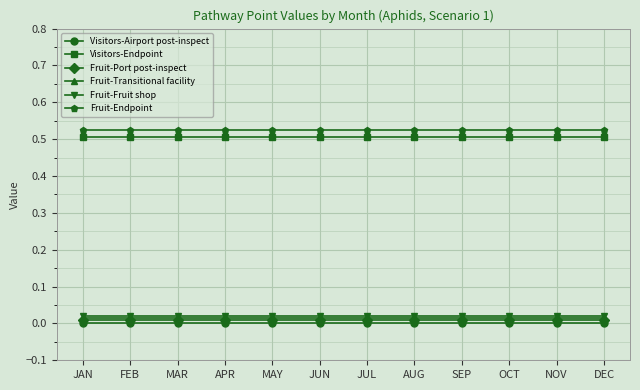

Is the value of Fruit-Endpoint at JUN greater than the value of Fruit-Fruit shop at FEB?

Yes